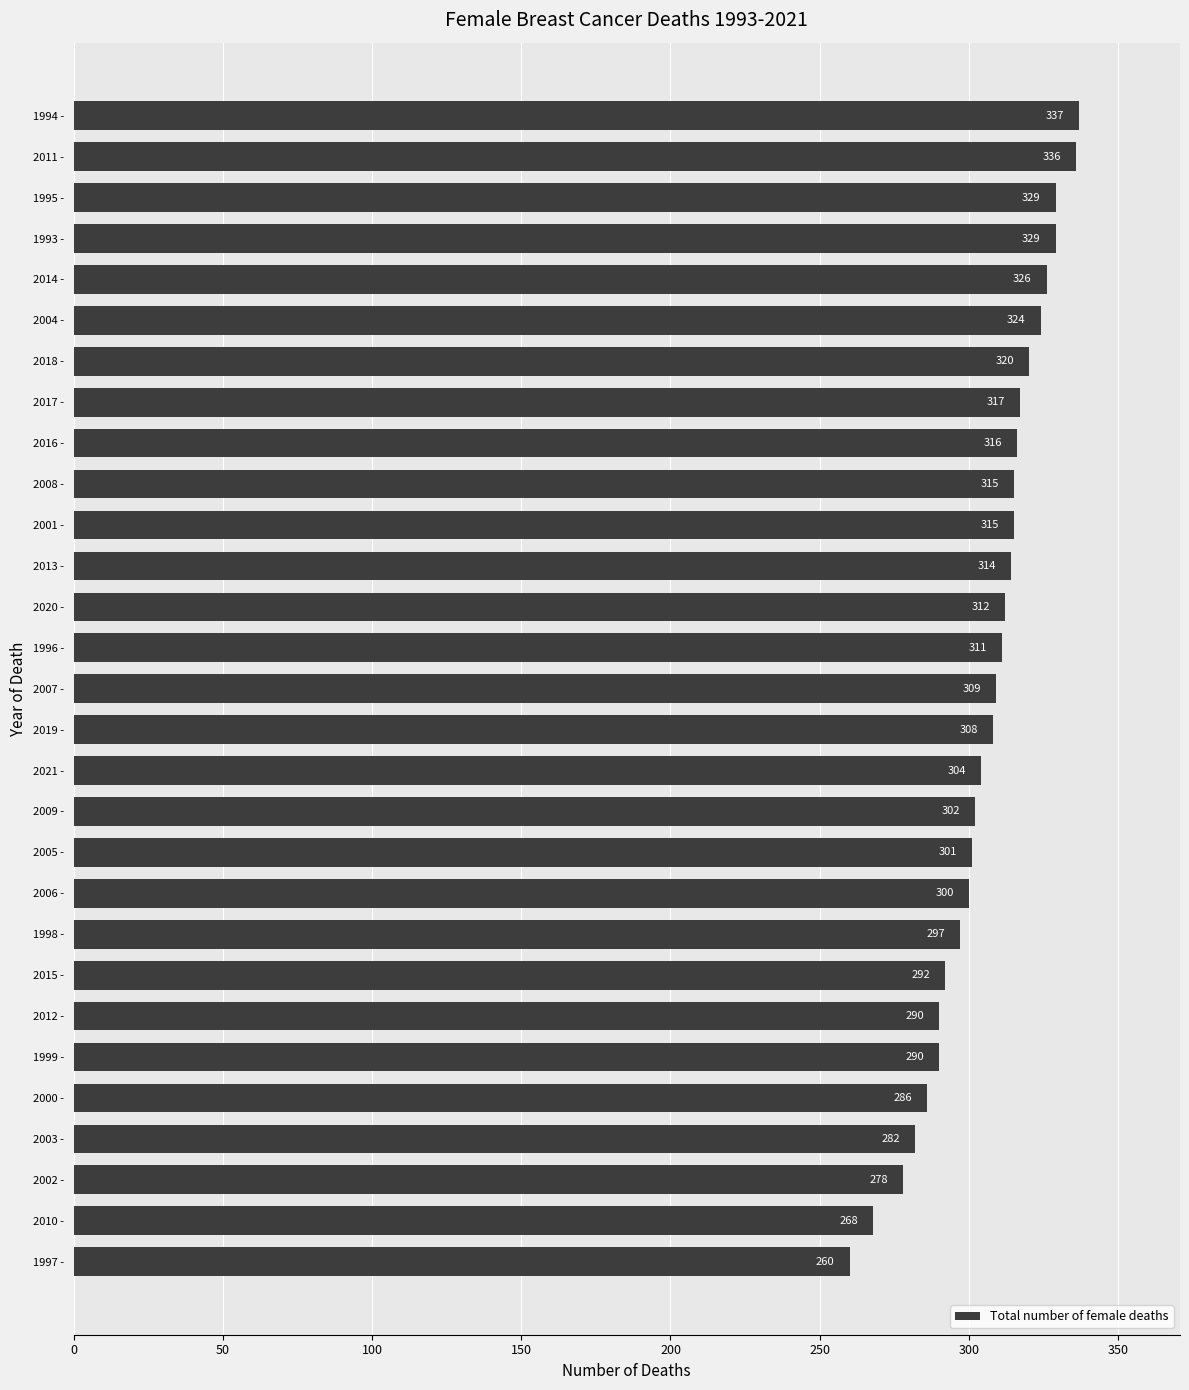

The value at 2004 - is 324. True or false?

True